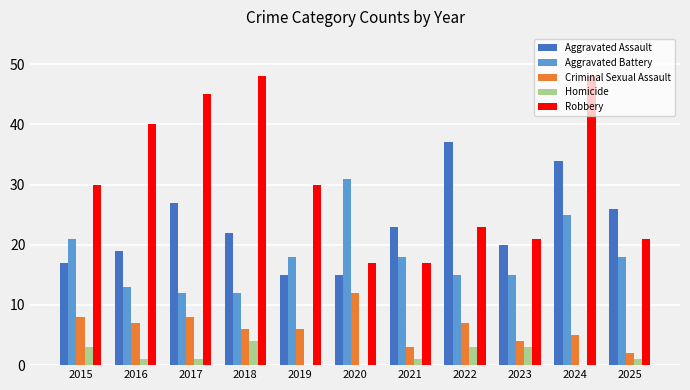

How many series are shown in this chart?

5